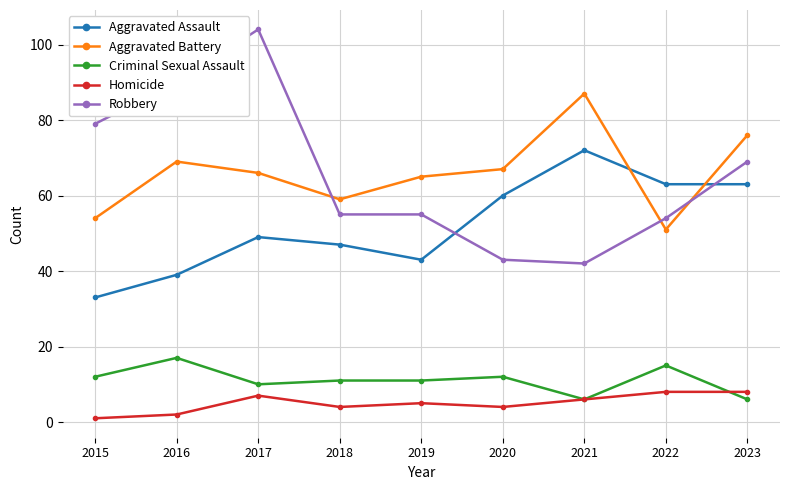

At how many categories does at least one series exceed 6?

9